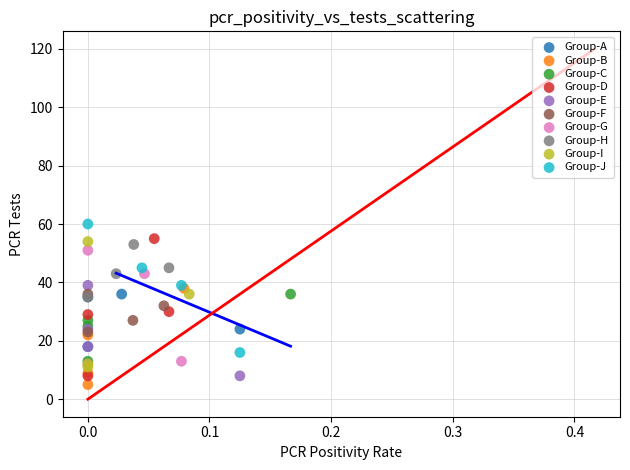

Which series contains the highest Y value?

Group-J